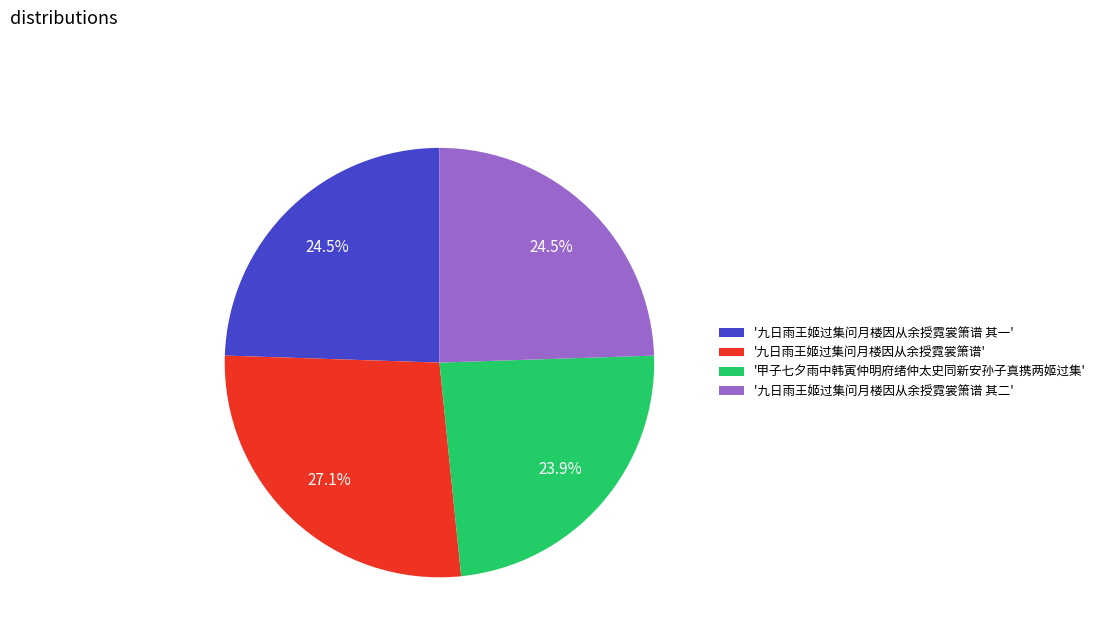

Which category has the biggest portion of the pie?

'九日雨王姬过集问月楼因从余授霓裳箫谱'